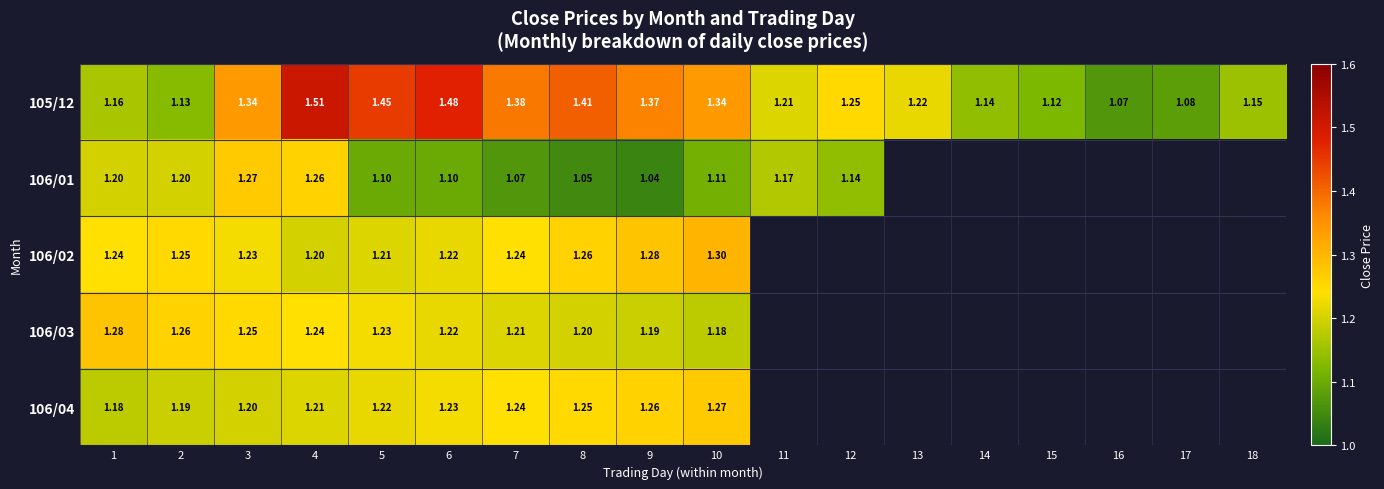

Is the value of 106/03 at 6 greater than the value of 105/12 at 12?

No